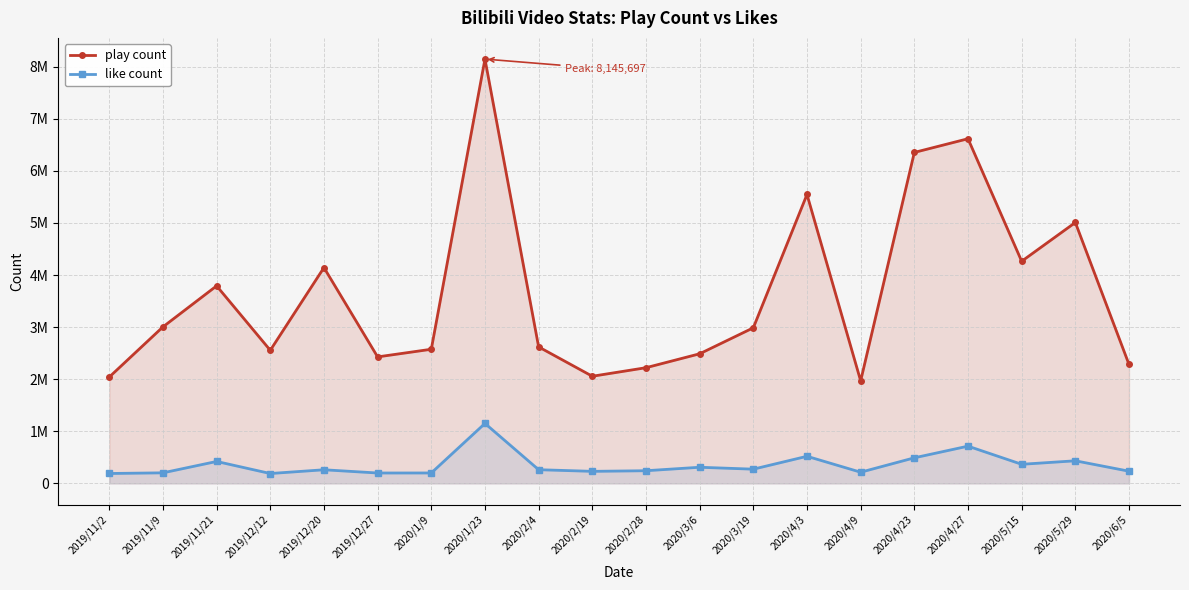

In like count, how many points are lower than both neighbors (excluding endpoints)?

6